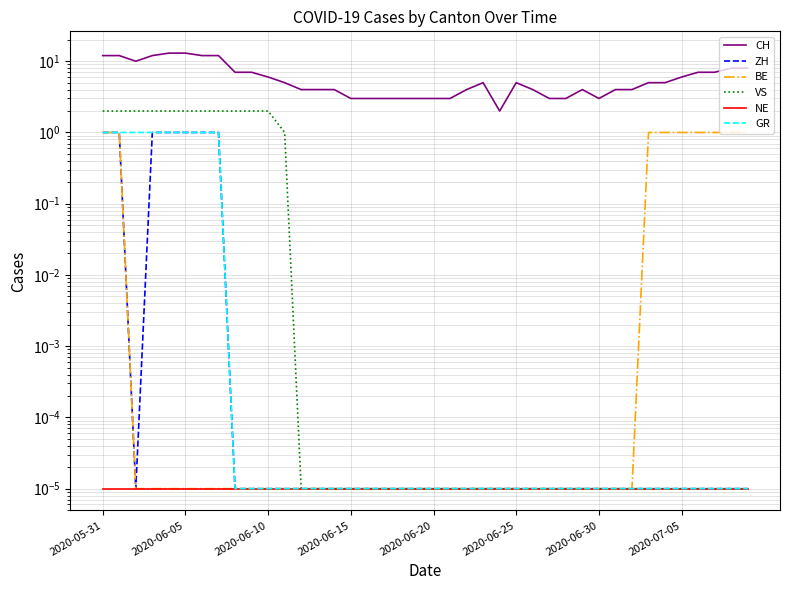

At which label is BE closest to 0?

2020-06-10